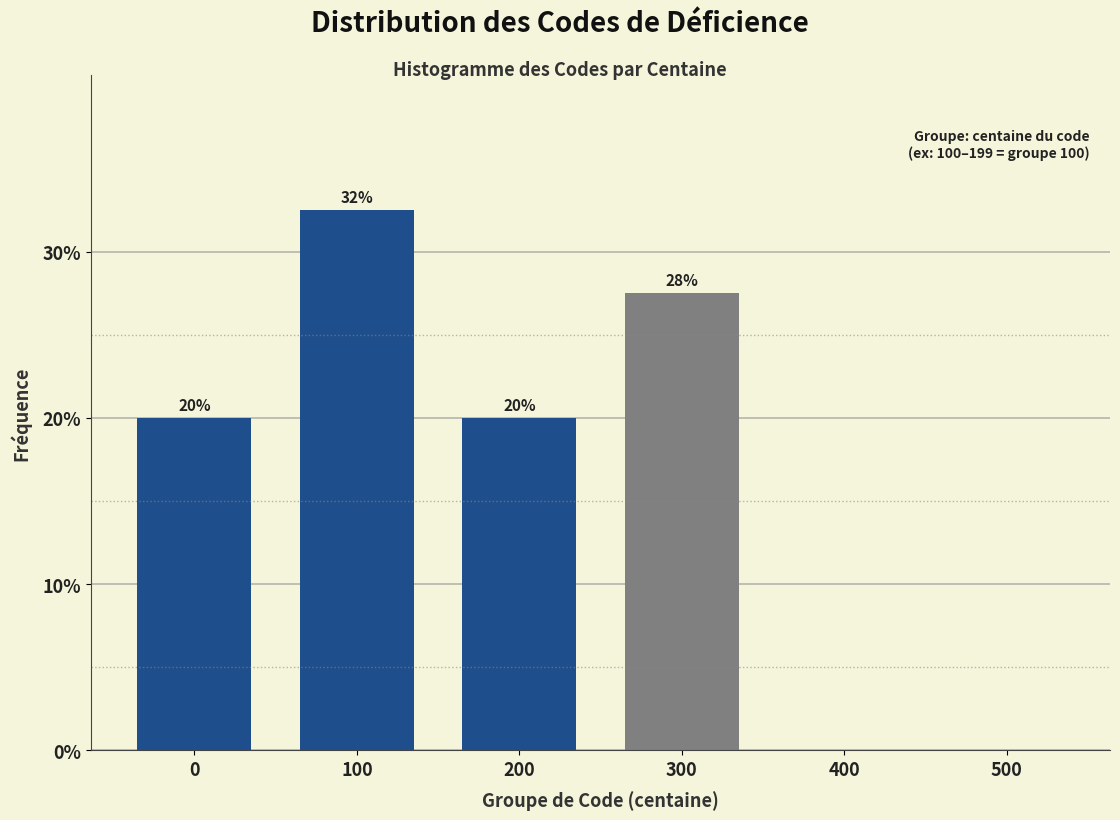

What is the sum of all values?

100.0